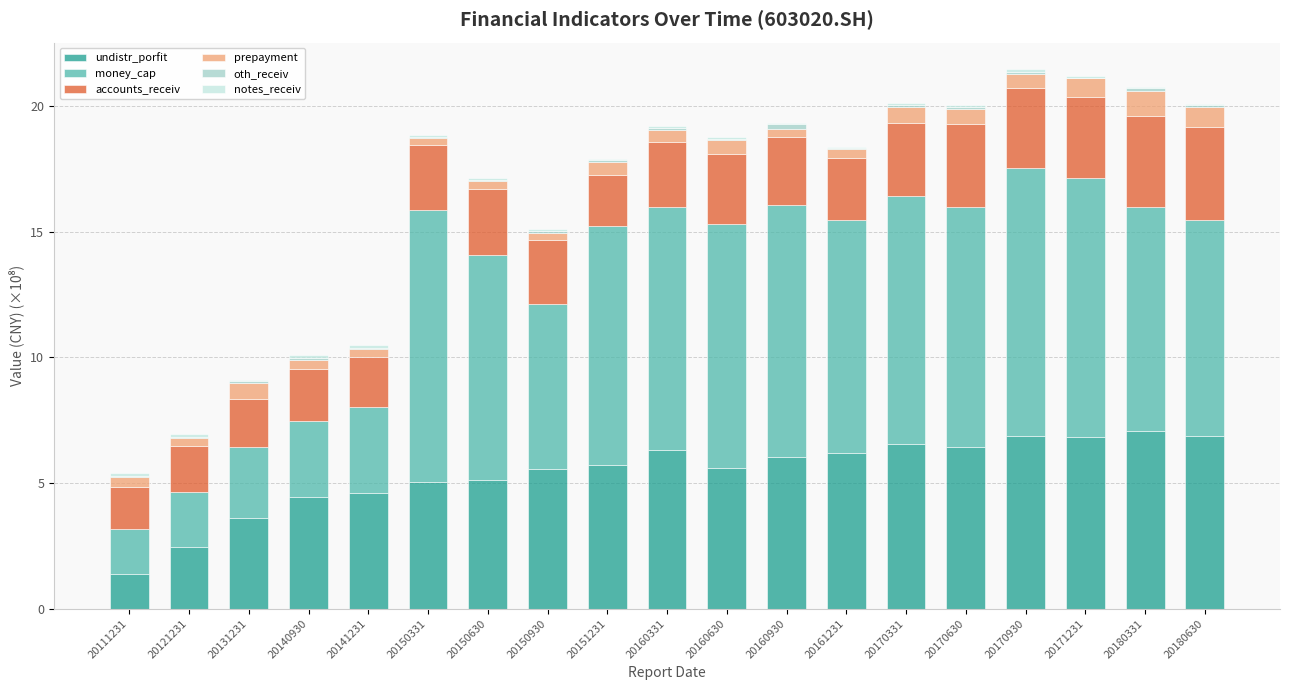

True or false: undistr_porfit has a value of 2.5 at 20121231.

True